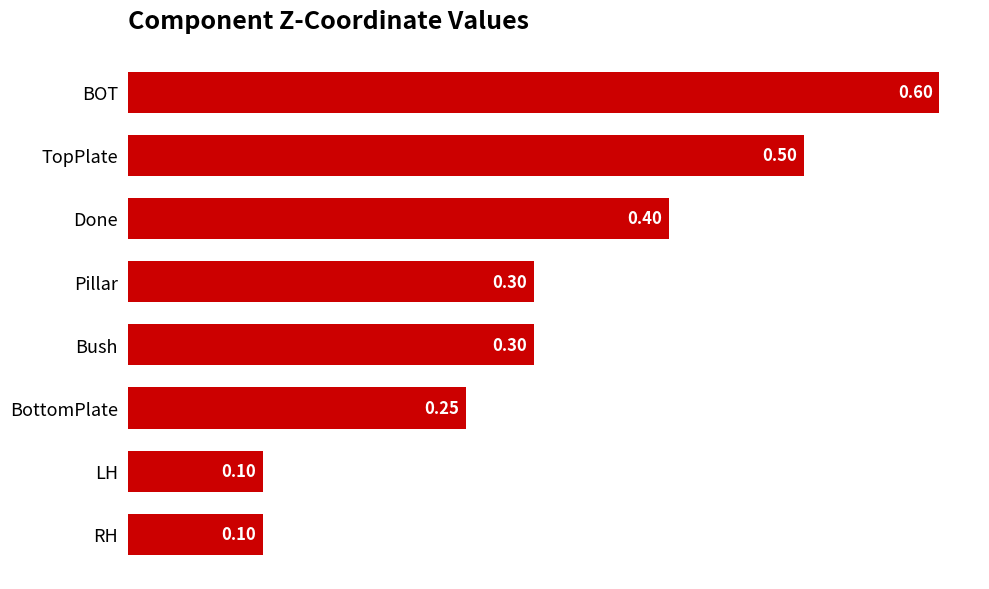

Which label corresponds to the largest value in the chart?

BOT